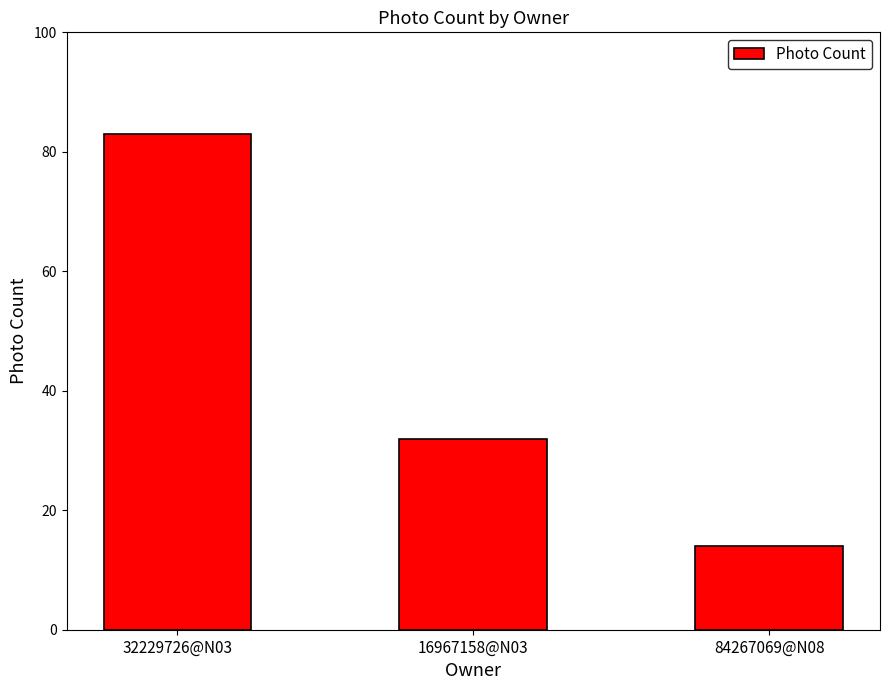

Where does the data first go above 32?

32229726@N03